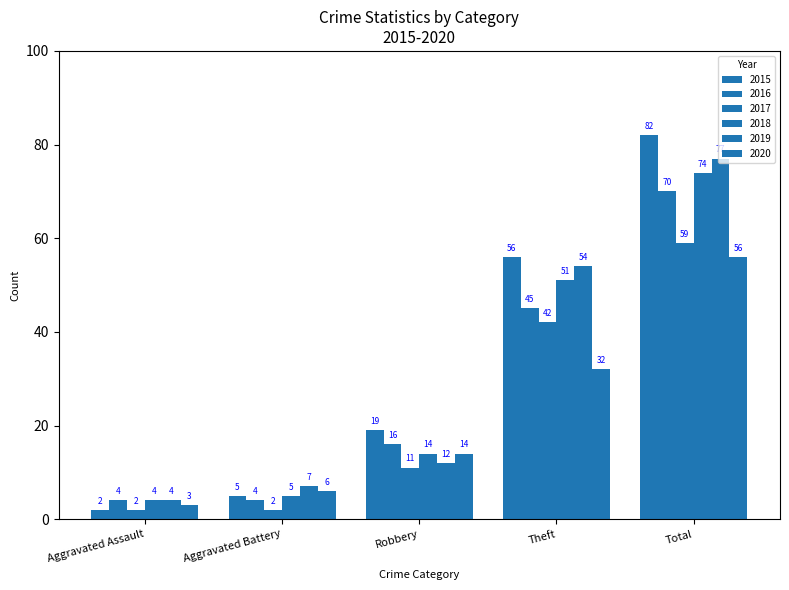

List the labels in order of 2019 value, smallest first.

Aggravated Assault, Aggravated Battery, Robbery, Theft, Total